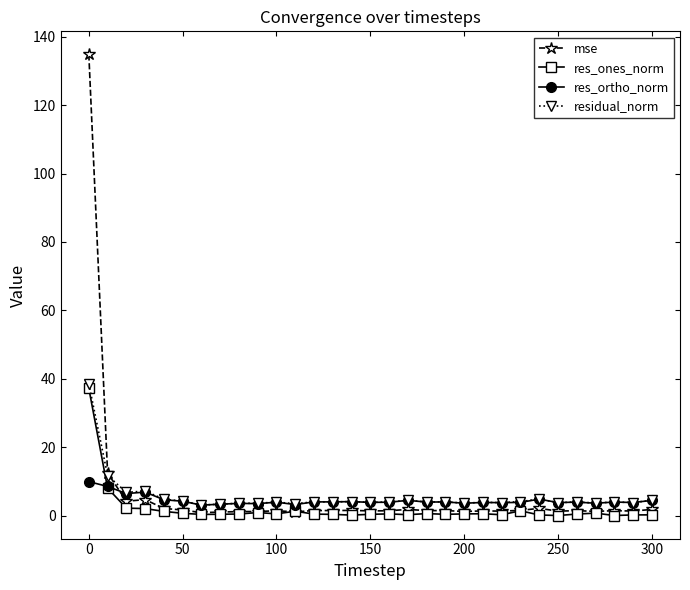

Which series has the widest spread of values?

mse